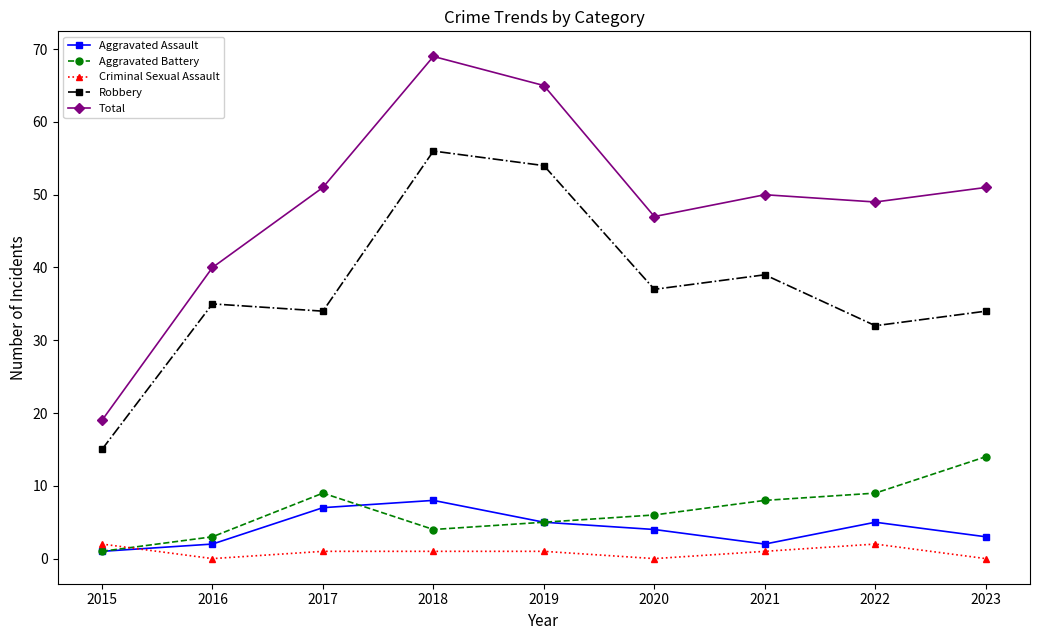

In Robbery, how many points are higher than both neighbors (excluding endpoints)?

3